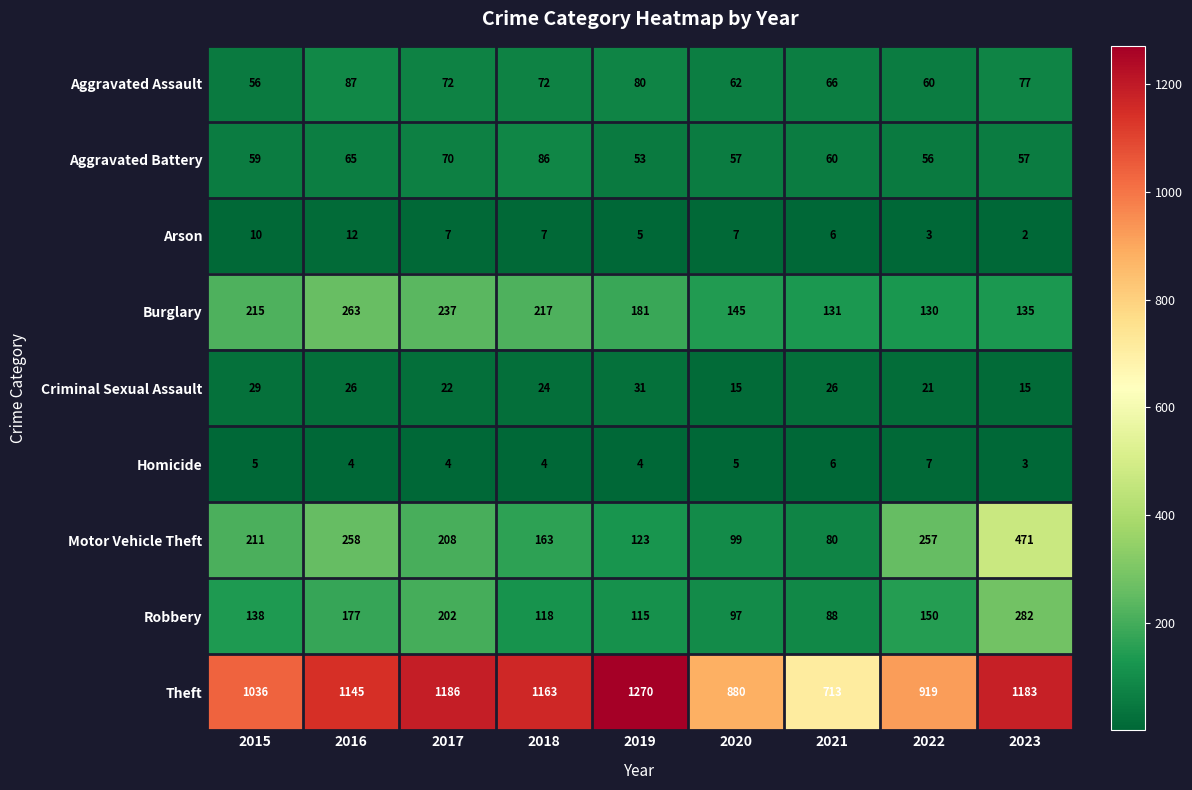

What is the sum of the Burglary values at 2020 and 2022?

275